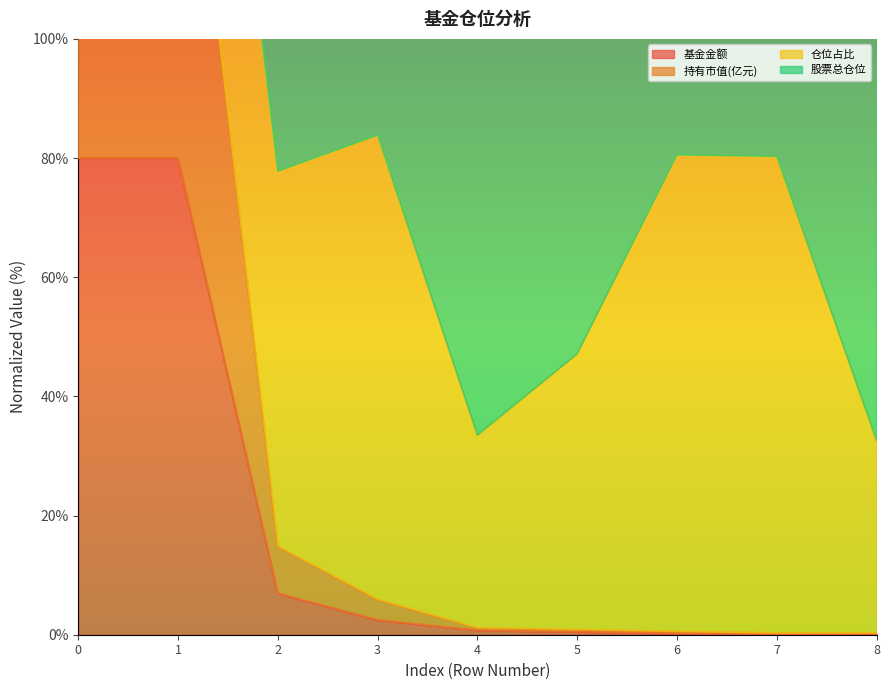

True or false: 基金金额 and 持有市值(亿元) intersect in this chart.

False